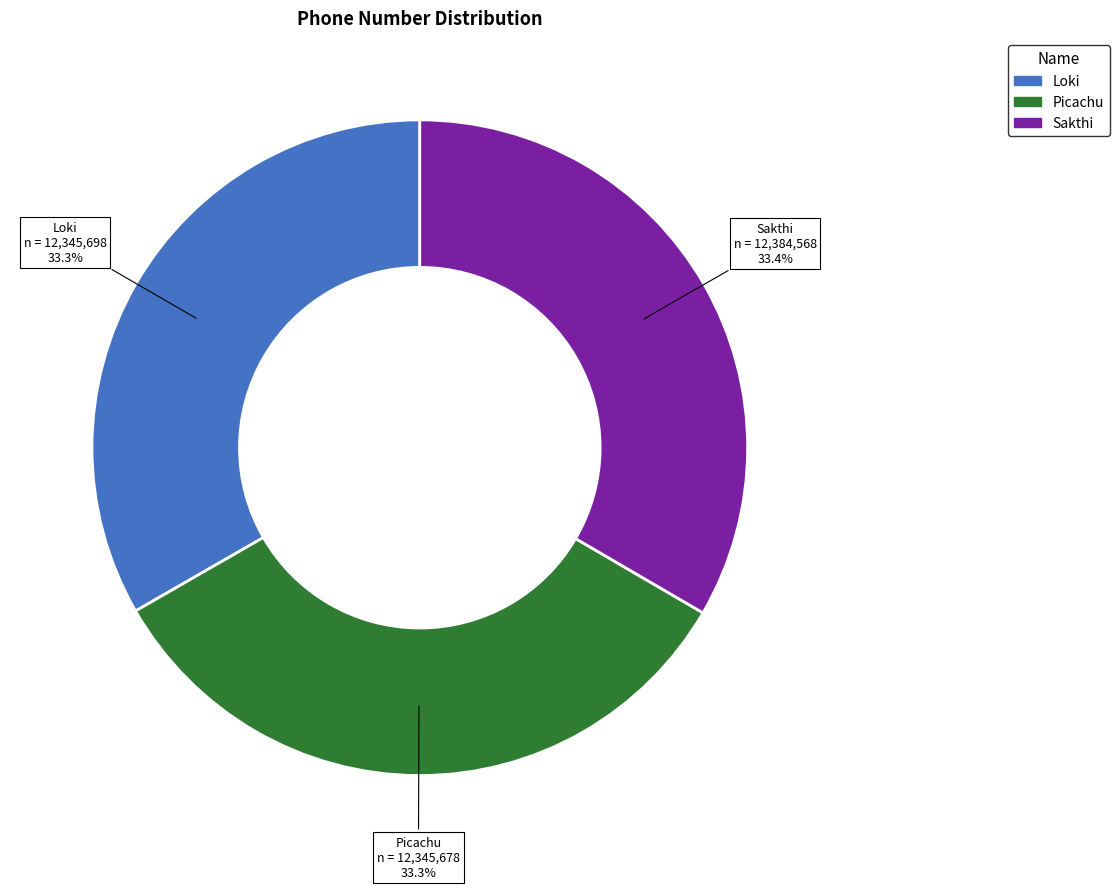

Combined, what portion of the pie is Sakthi and Loki?

66.7%